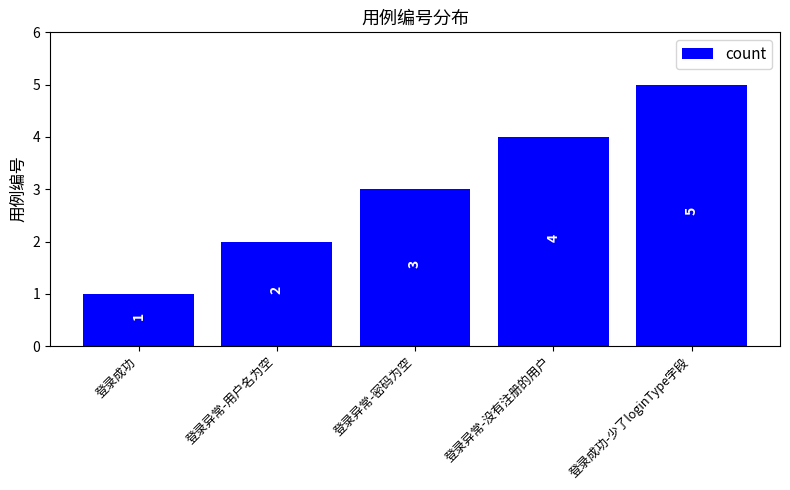

Reading left to right, transcribe all the data shown in this chart.

登录成功=1	登录异常-用户名为空=2	登录异常-密码为空=3	登录异常-没有注册的用户=4	登录成功-少了loginType字段=5